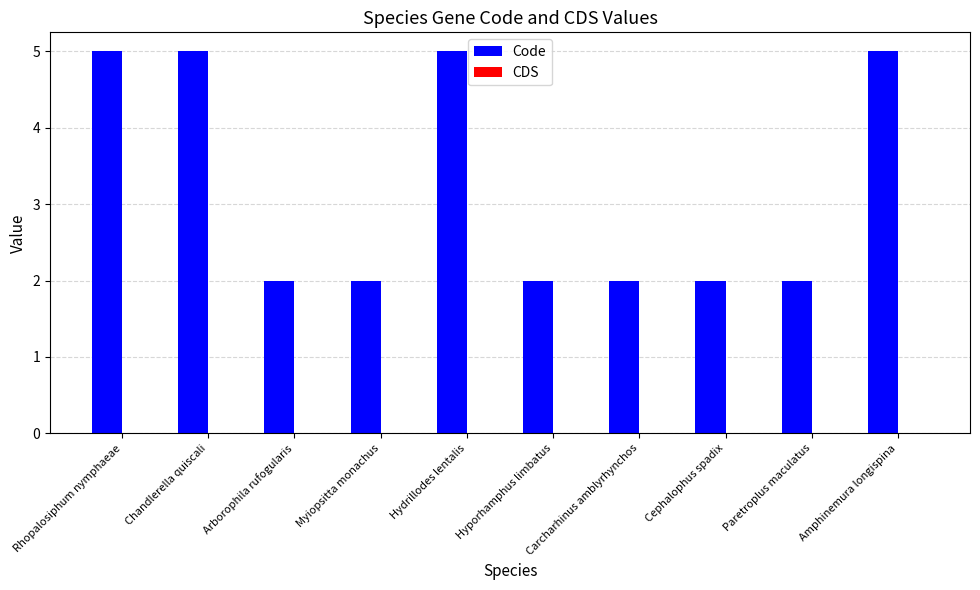

What is the label of the 8th bar from the right?

Arborophila rufogularis